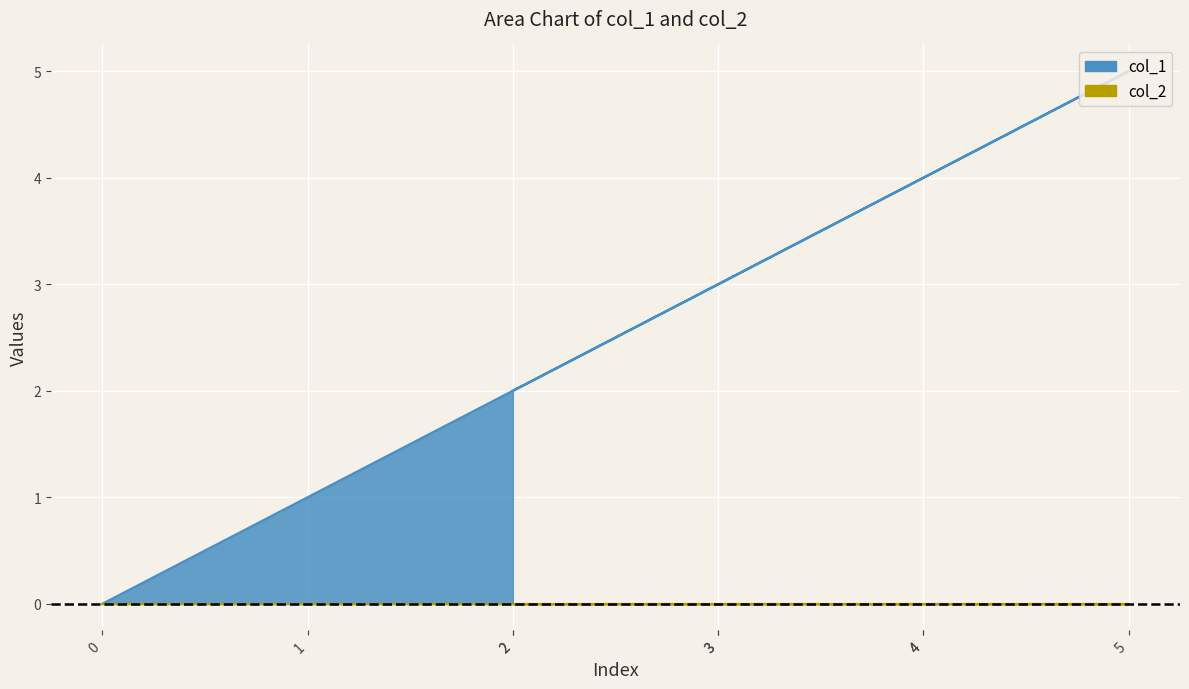

At which category does the data reach its first local peak?

5